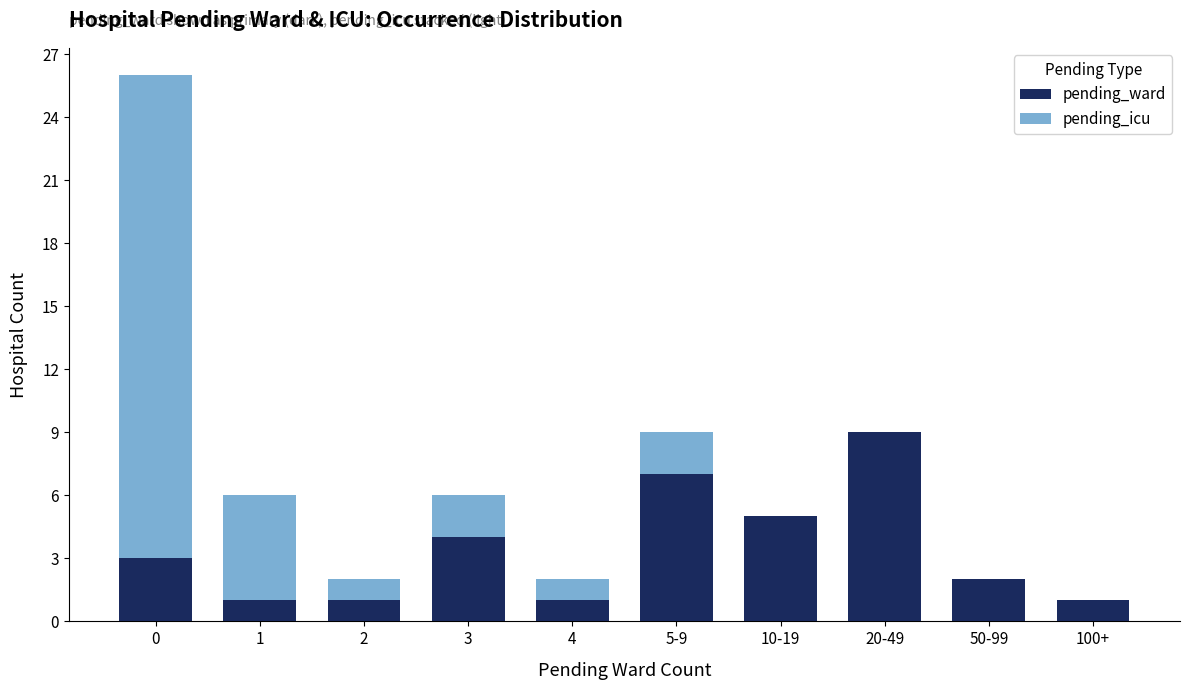

Reading right to left, what are the values for pending_ward?

100+=1	50-99=2	20-49=9	10-19=5	5-9=7	4=1	3=4	2=1	1=1	0=3